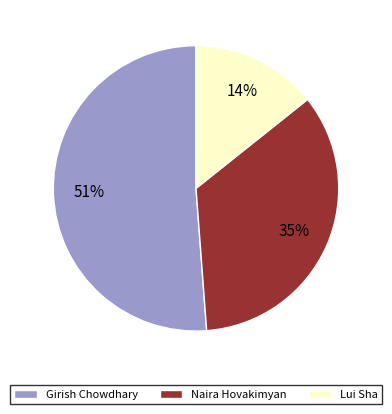

Which has a higher value, Girish Chowdhary or Lui Sha?

Girish Chowdhary